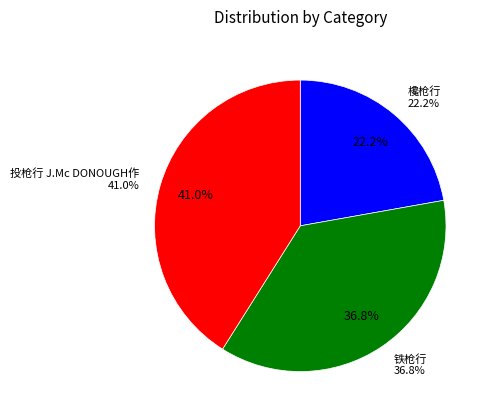

Rank the categories by value from highest to lowest.

投枪行 J.Mc DONOUGH作, 铁枪行, 欃枪行